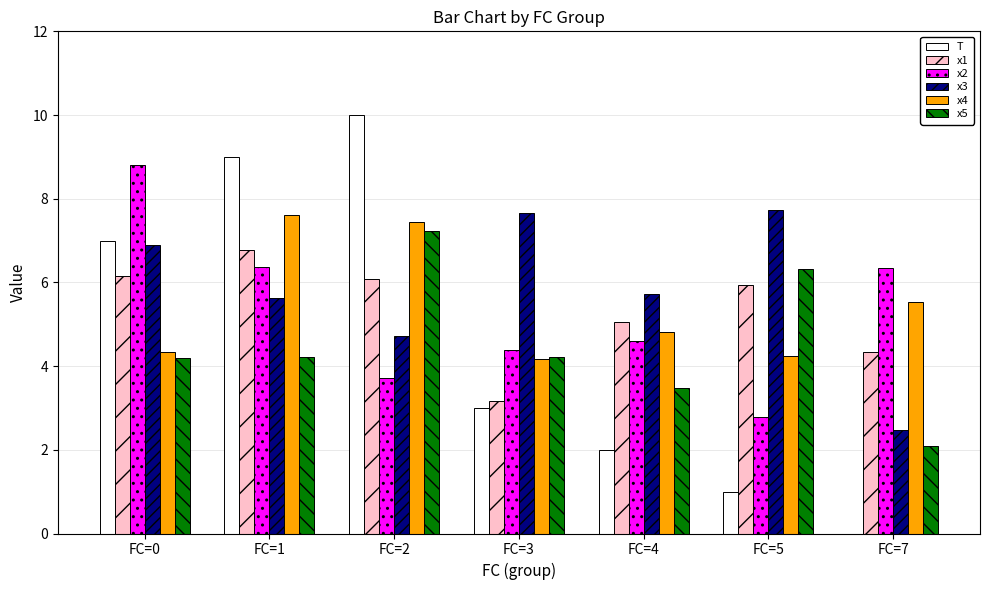

What is the sum of all x4 values?

38.2